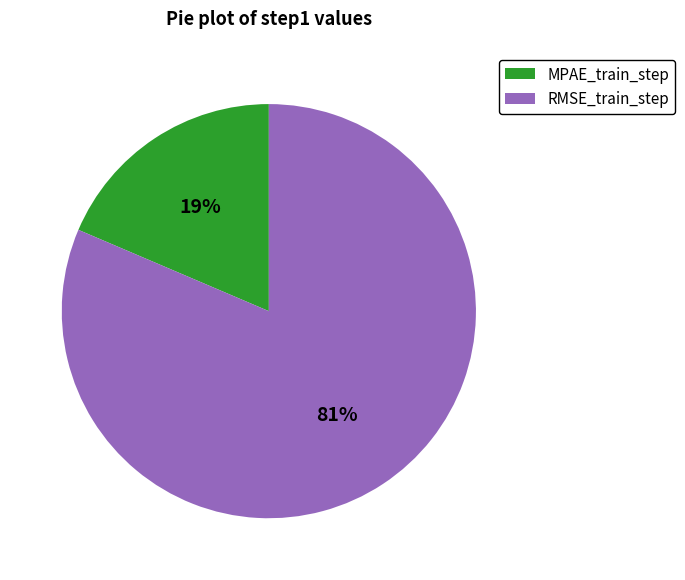

To the nearest percent, what portion does RMSE_train_step represent?

81%